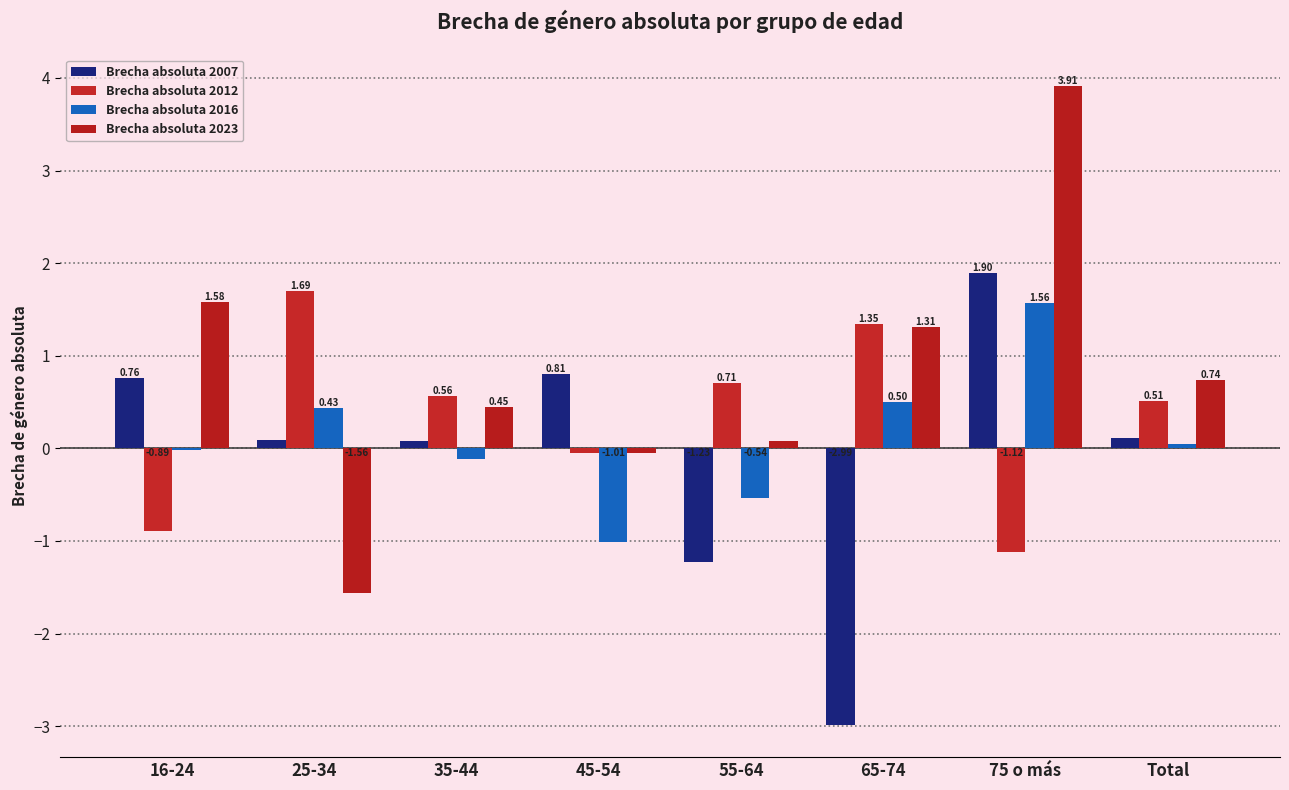

Which series has the largest range (max minus min)?

Brecha absoluta 2023